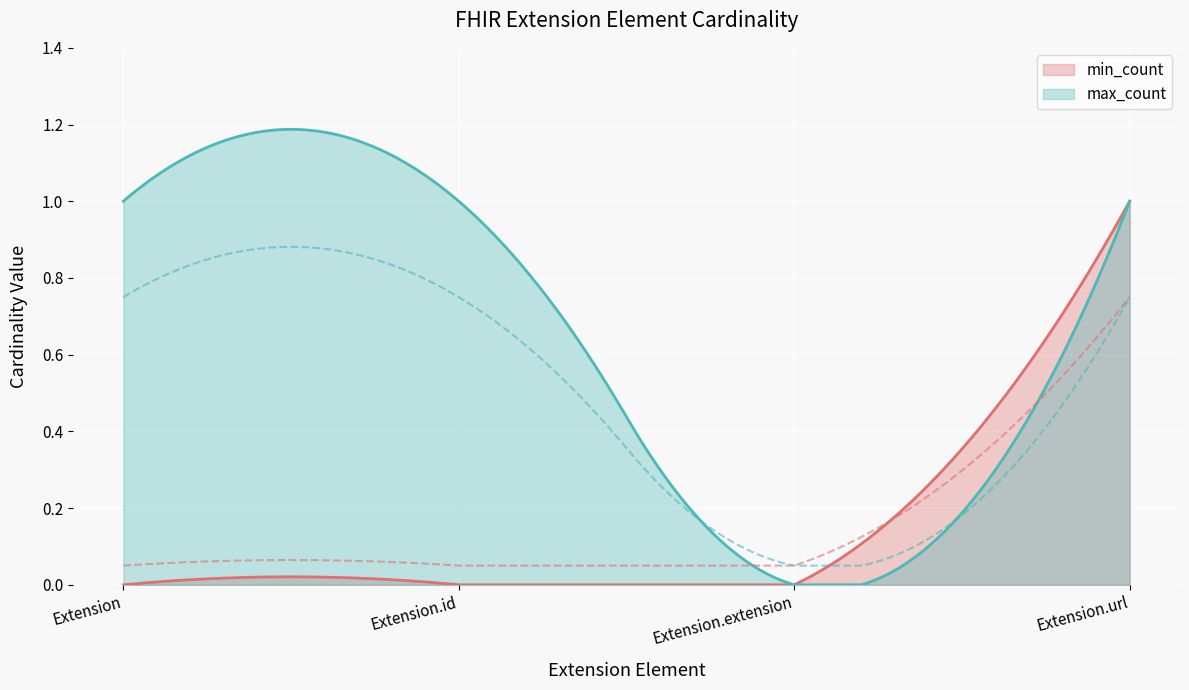

At Extension.url, list the series in order from smallest to largest.

min_count, max_count